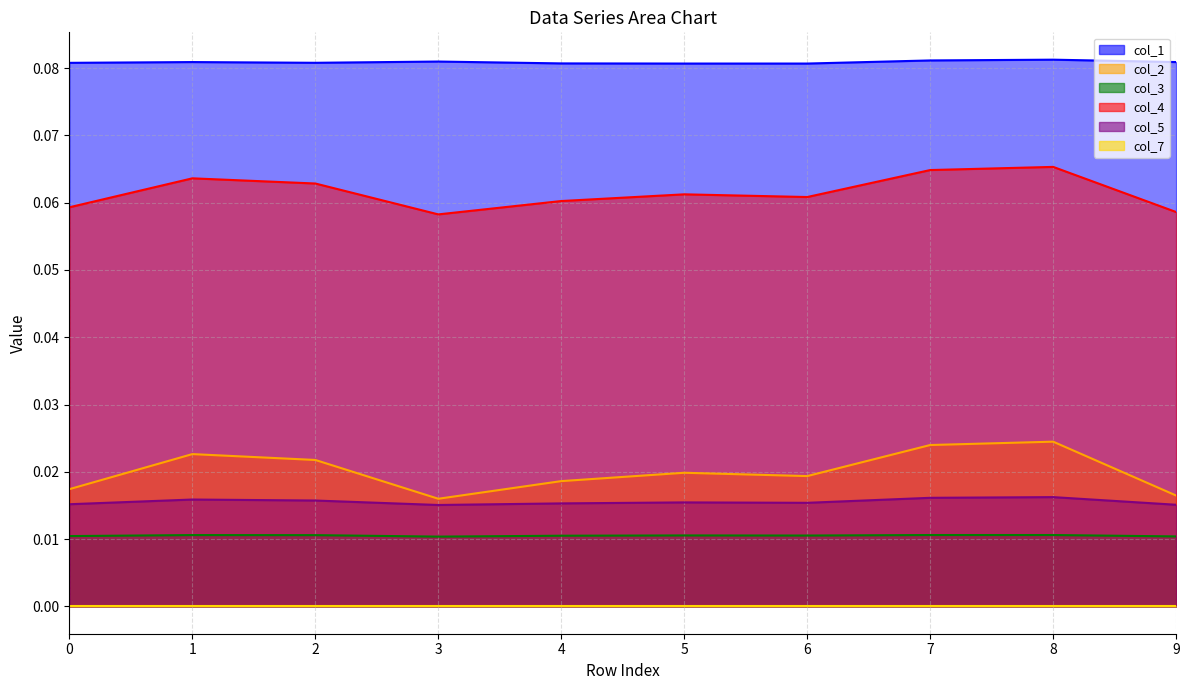

At which label does col_1 reach its minimum?

6